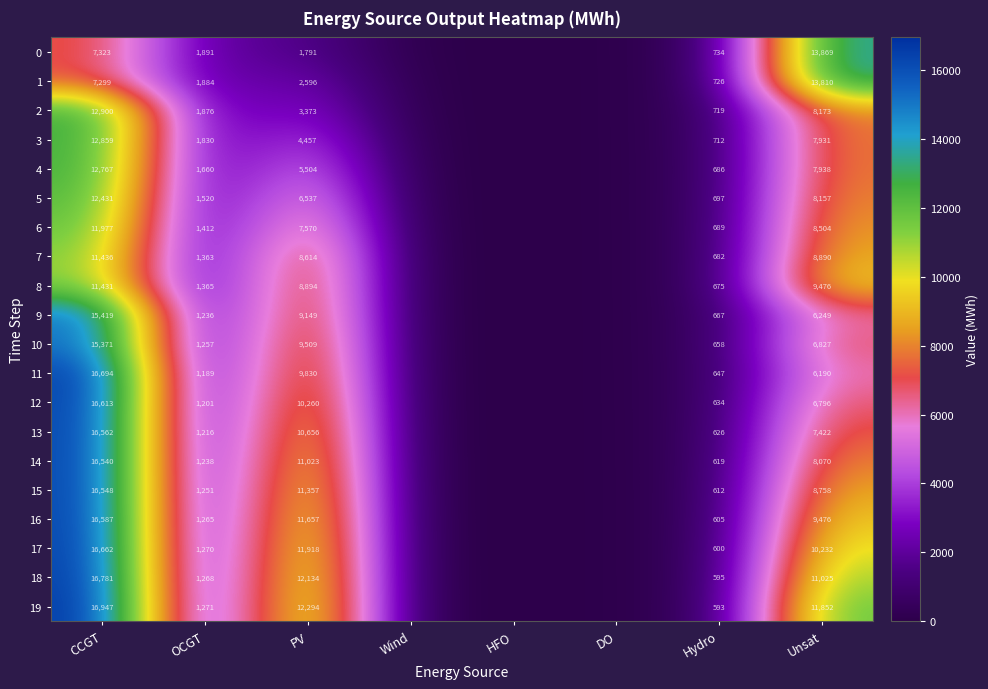

Is it true that 15 equals 273 at Hydro?

False